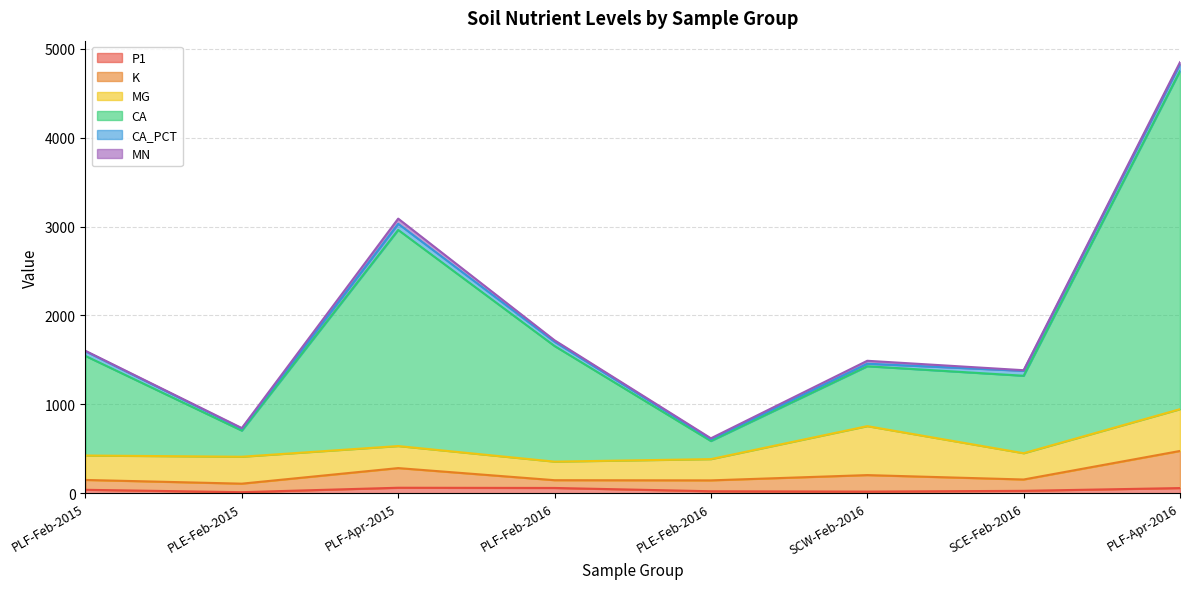

What is the label of the 2nd point from the right?

SCE-Feb-2016